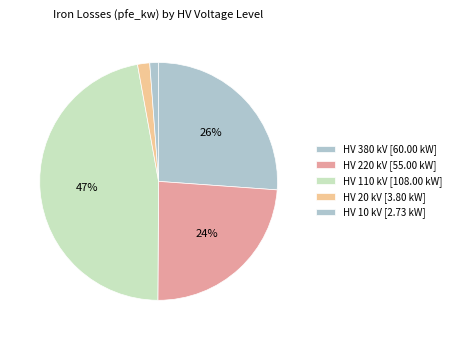

Is there a majority slice in this chart?

No